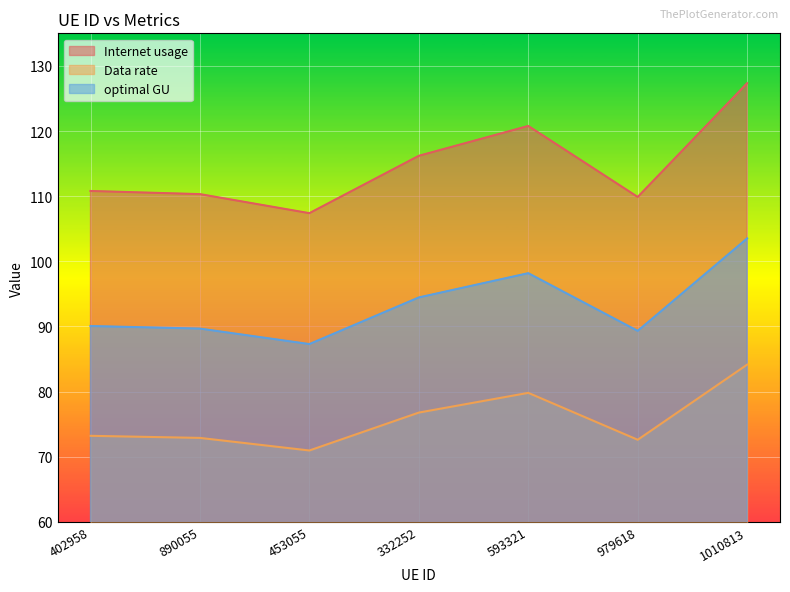

What is the total value across all series at 890055?

272.9